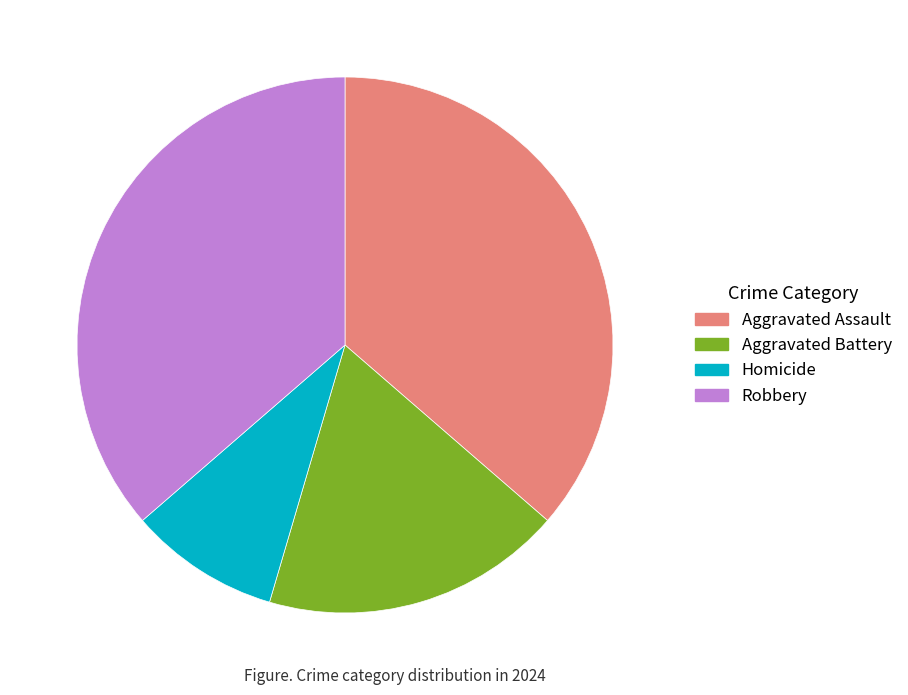

What is the smallest slice in the pie chart?

Homicide